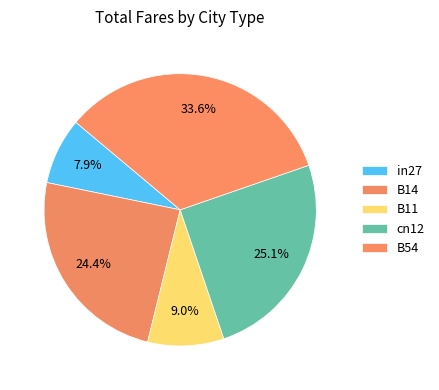

To the nearest percent, what percentage of the pie is cn12?

25%